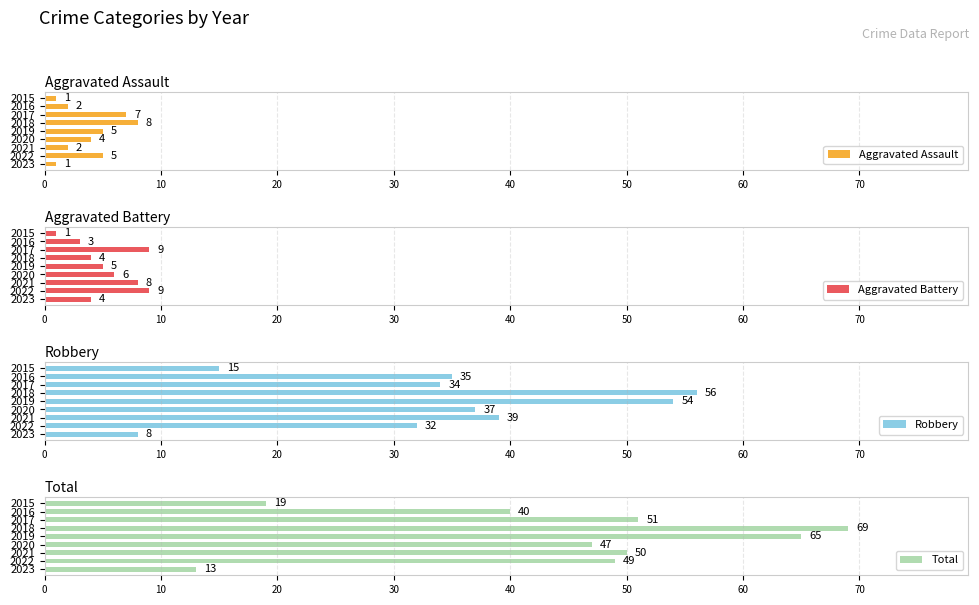

Reading right to left, extract all data points from this chart.

Aggravated Assault: 1	5	2	4	5	8	7	2	1
Aggravated Battery: 4	9	8	6	5	4	9	3	1
Robbery: 8	32	39	37	54	56	34	35	15
Total: 13	49	50	47	65	69	51	40	19